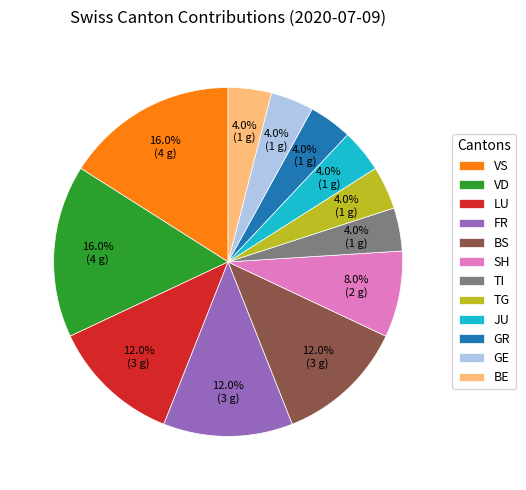

Between LU and TG, which is larger?

LU